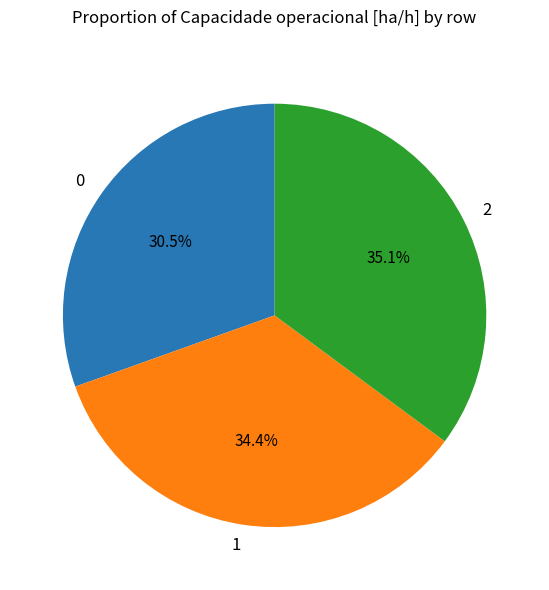

Approximately how many times larger is the value at 1 compared to 2?

1.0